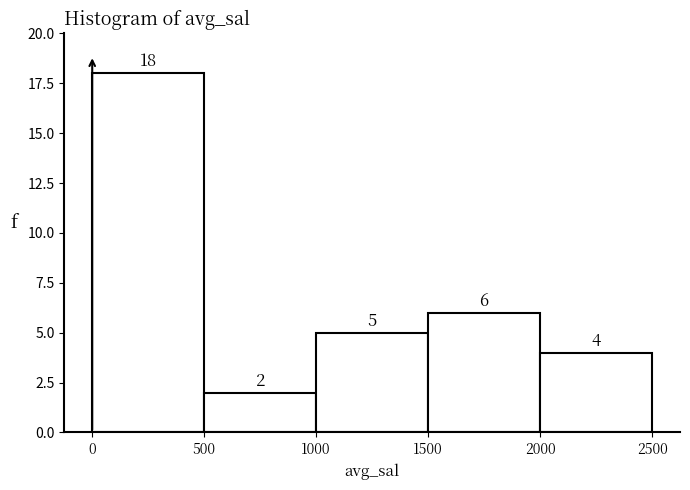

Over which range of the x-axis is the bar tallest?

0 to 500